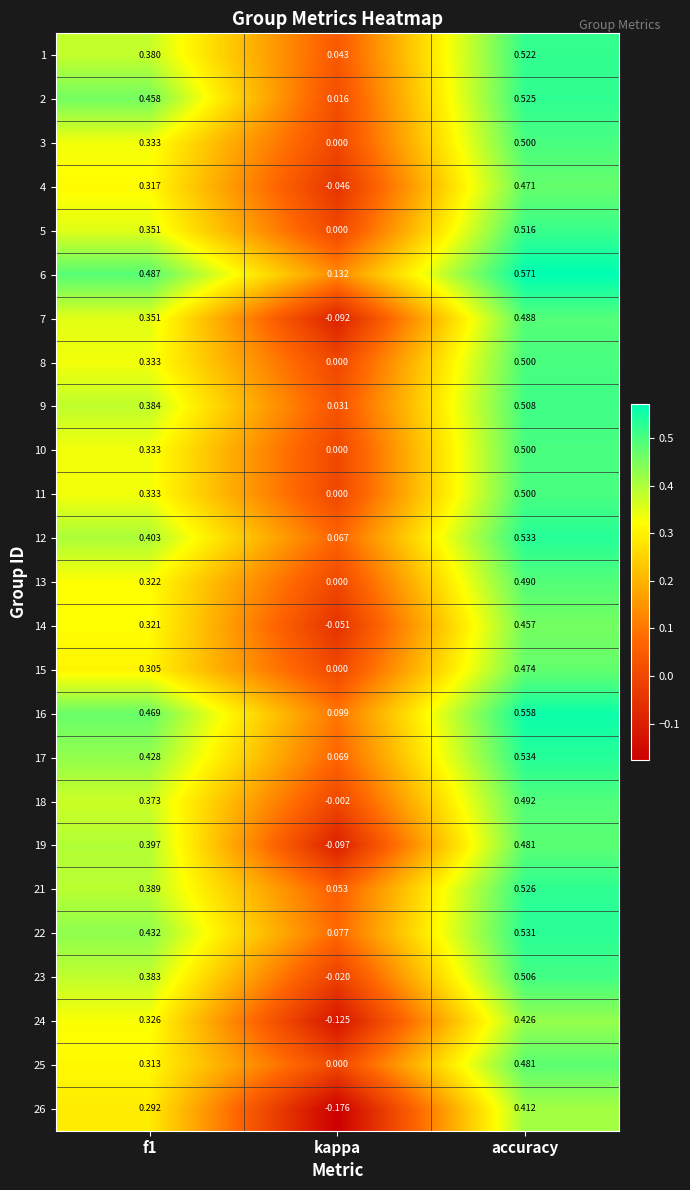

Which category has the lowest value across all series?

kappa